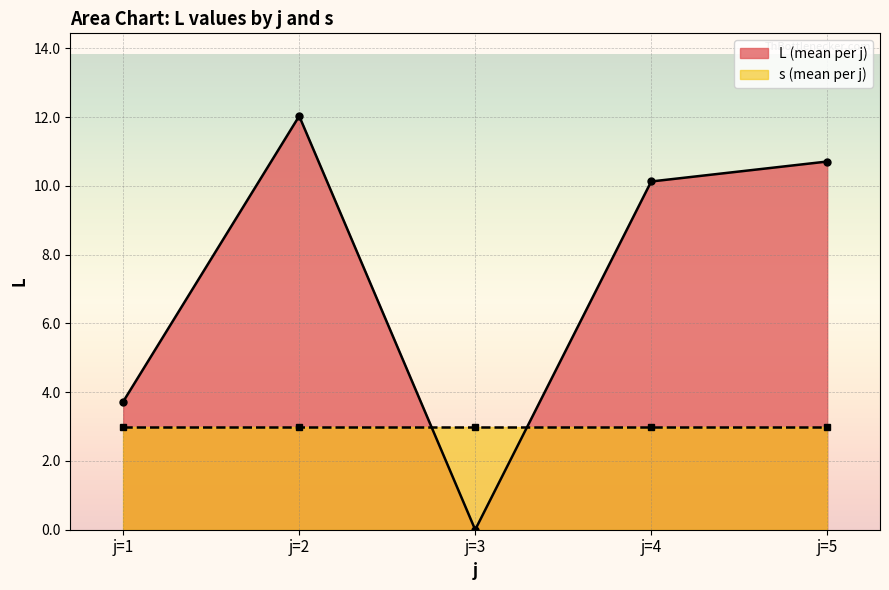

Which series has the widest spread of values?

L